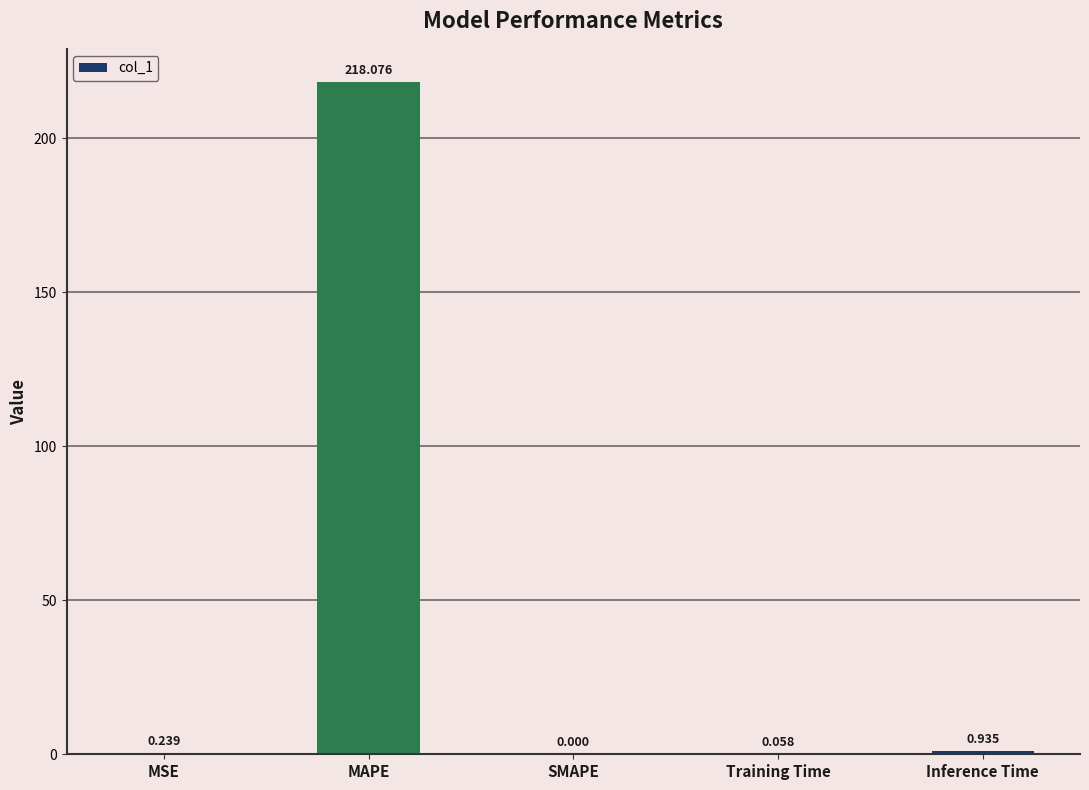

Where is the data nearest to the value 109?

Inference Time